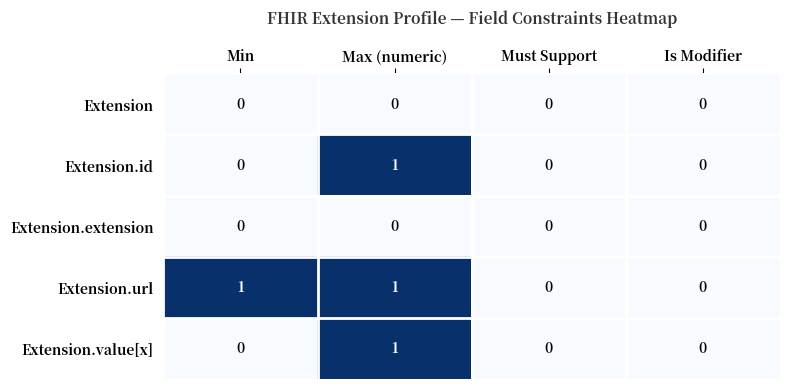

At which category does the chart reach its minimum across all series?

Min